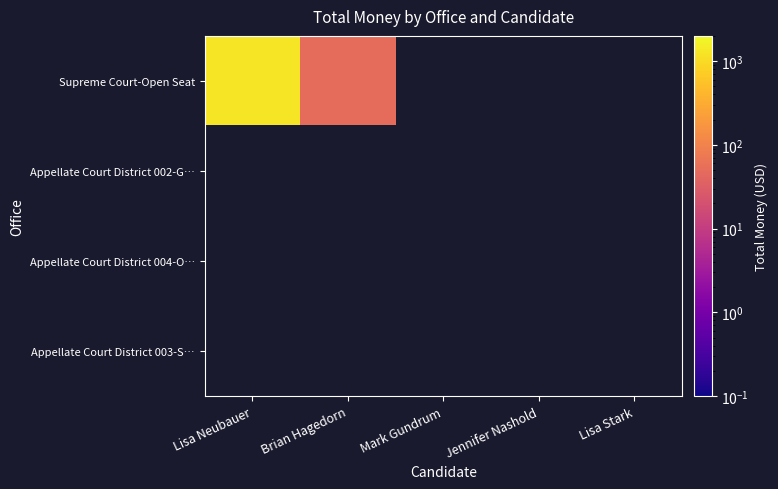

How many categories are shown in the chart?

5